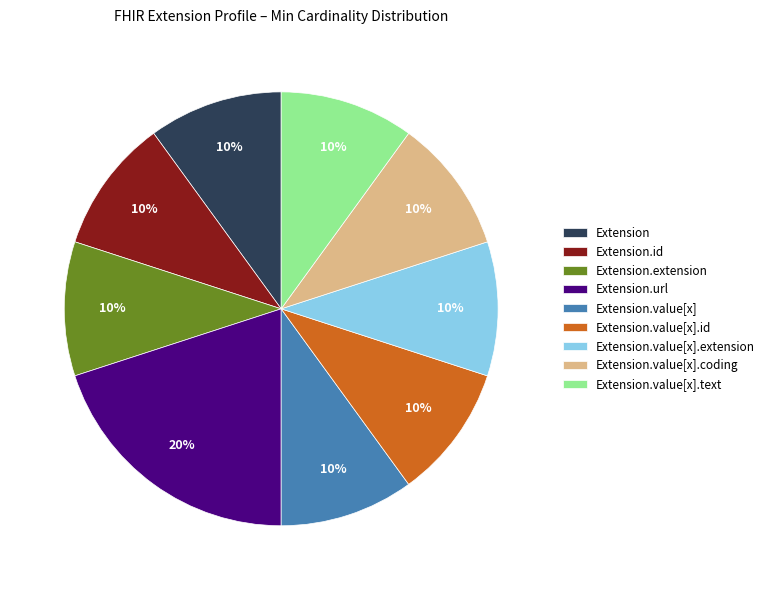

To the nearest percent, what is the difference between the largest and smallest slice percentages?

10%